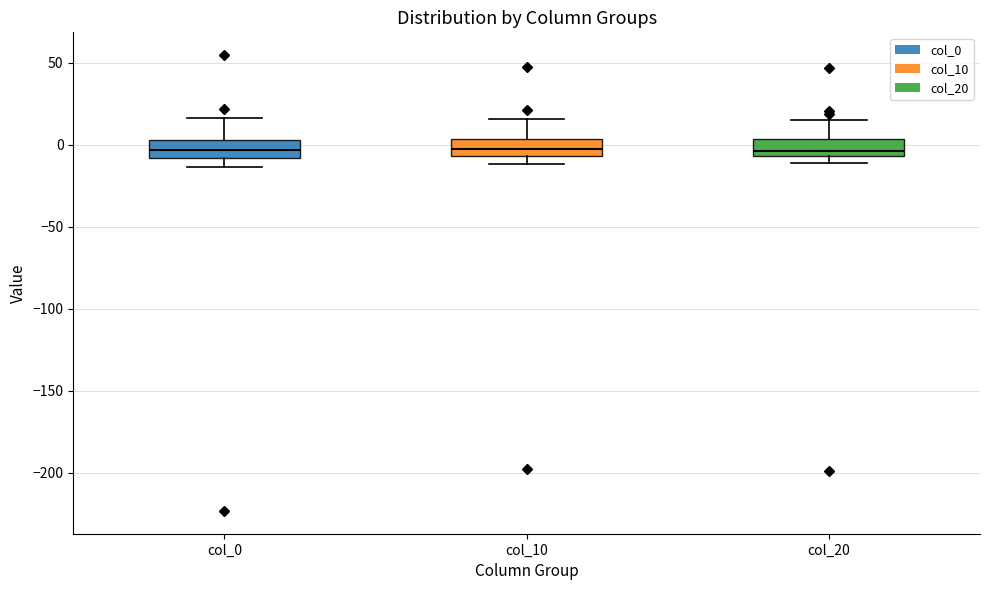

Reading left to right, transcribe this box plot: for each box, give where its median line is, the range the box spans, and where its two whiskers end, as read against the y-axis. The values are not printed on the chart, so give them approximately, as read against the axis.

col_0: median -5, box -10 to 5, whiskers -15 to 15
col_10: median -5 (inside the box), box -5 to 5, whiskers -10 to 15
col_20: median -5 (just above the box's lower edge), box -5 to 5, whiskers -10 to 15